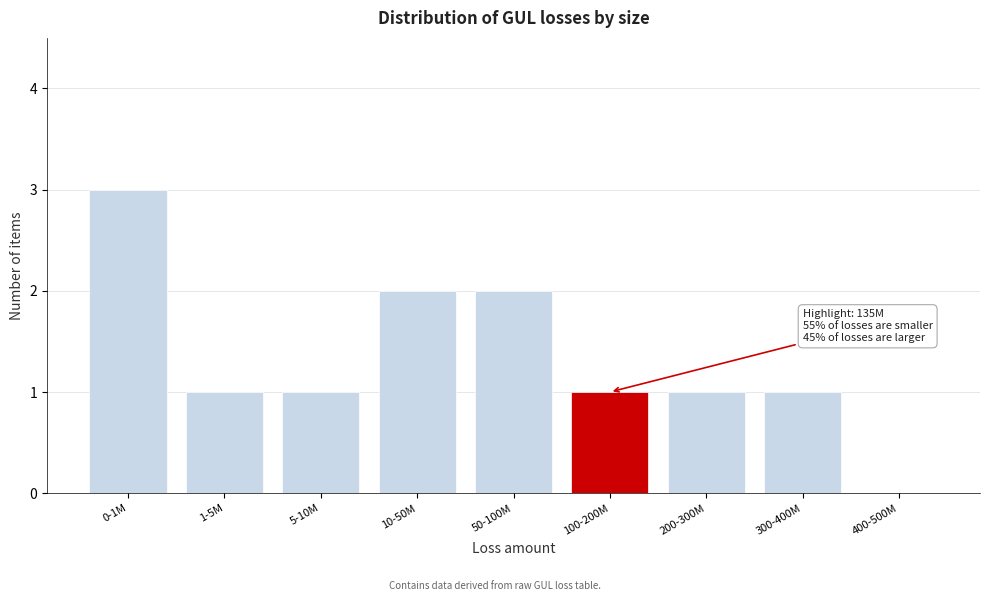

Reading right to left, extract all data points from this chart.

400-500M=0	300-400M=1	200-300M=1	100-200M=1	50-100M=2	10-50M=2	5-10M=1	1-5M=1	0-1M=3